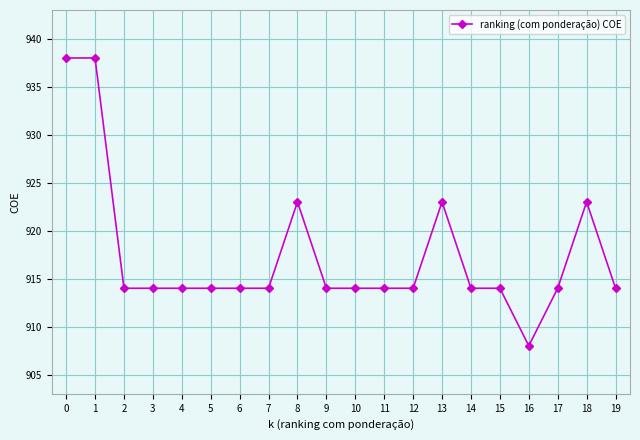

What is the smallest value displayed?

908